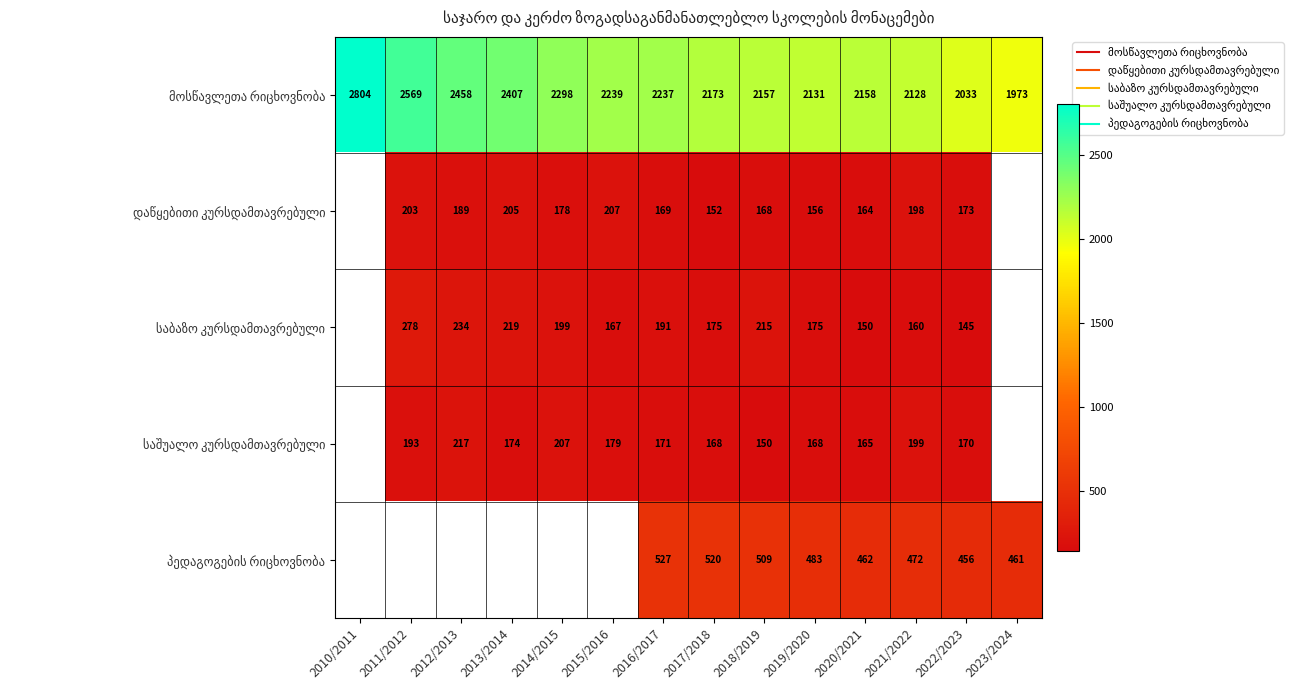

Between 2021/2022 and 2020/2021, which is larger?

2020/2021